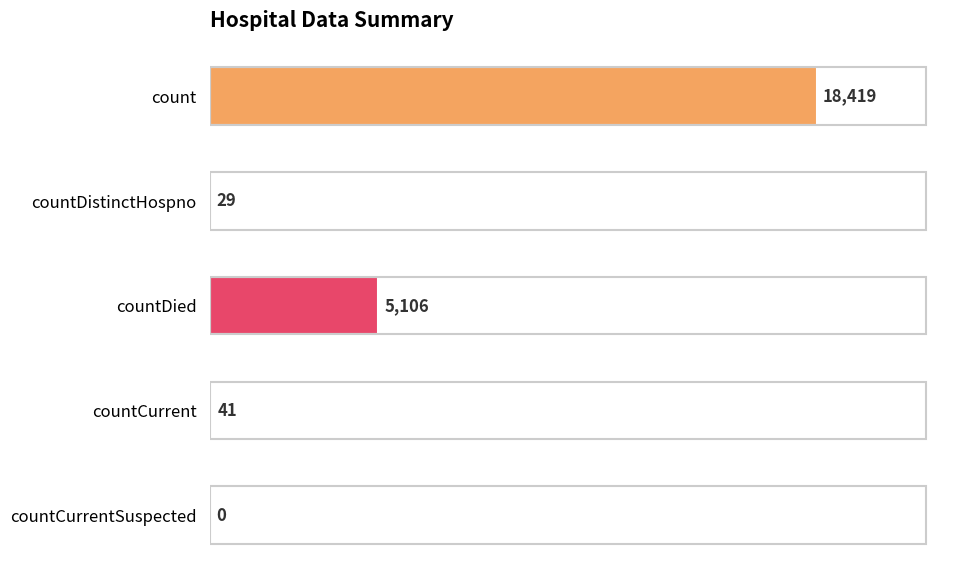

The chart shows a value of 18419 at count. True or false?

True